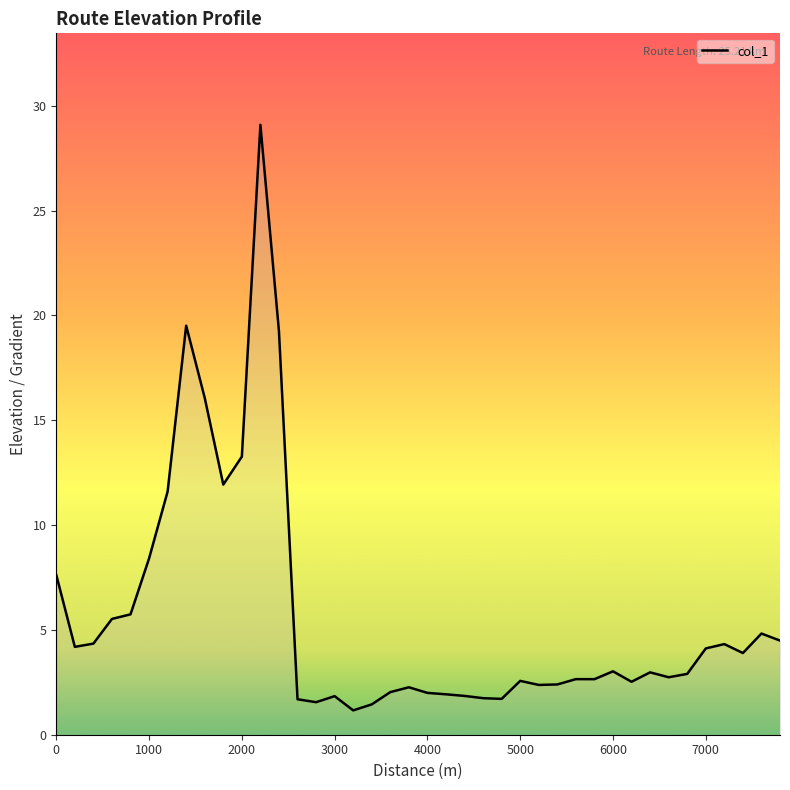

What is the greatest value displayed?

29.1